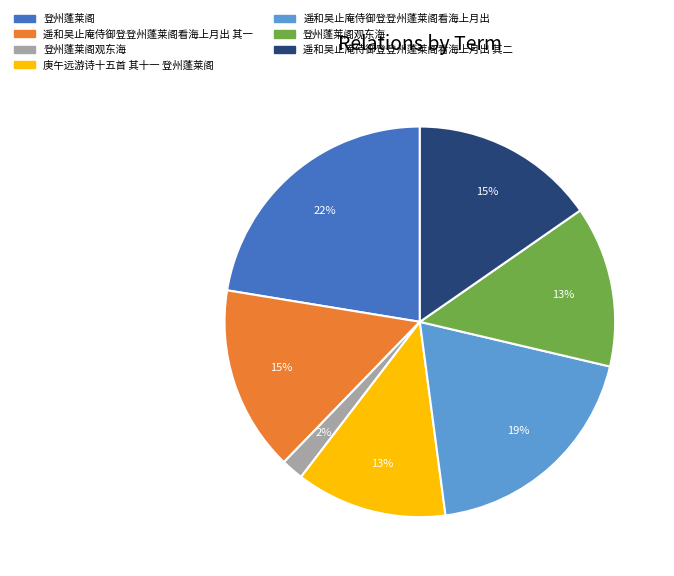

To the nearest percent, what is the average slice percentage?

14%